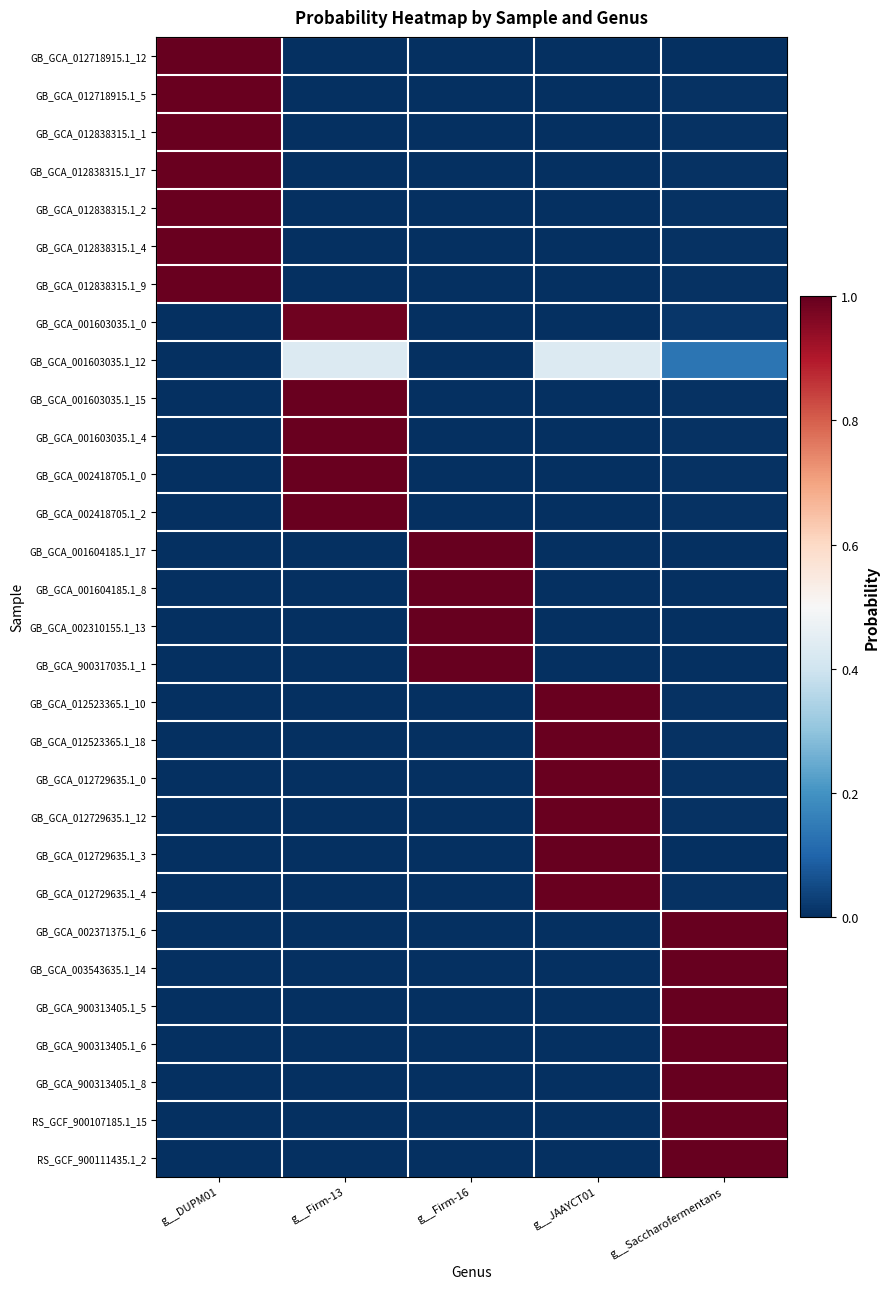

What is the total value across all series at g__Saccharofermentans?

7.2